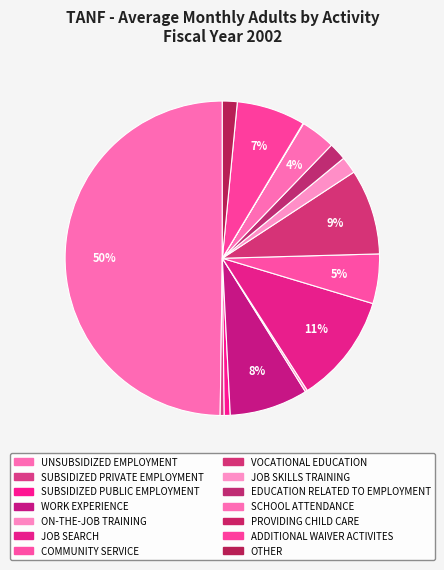

Which category has the biggest portion of the pie?

UNSUBSIDIZED EMPLOYMENT